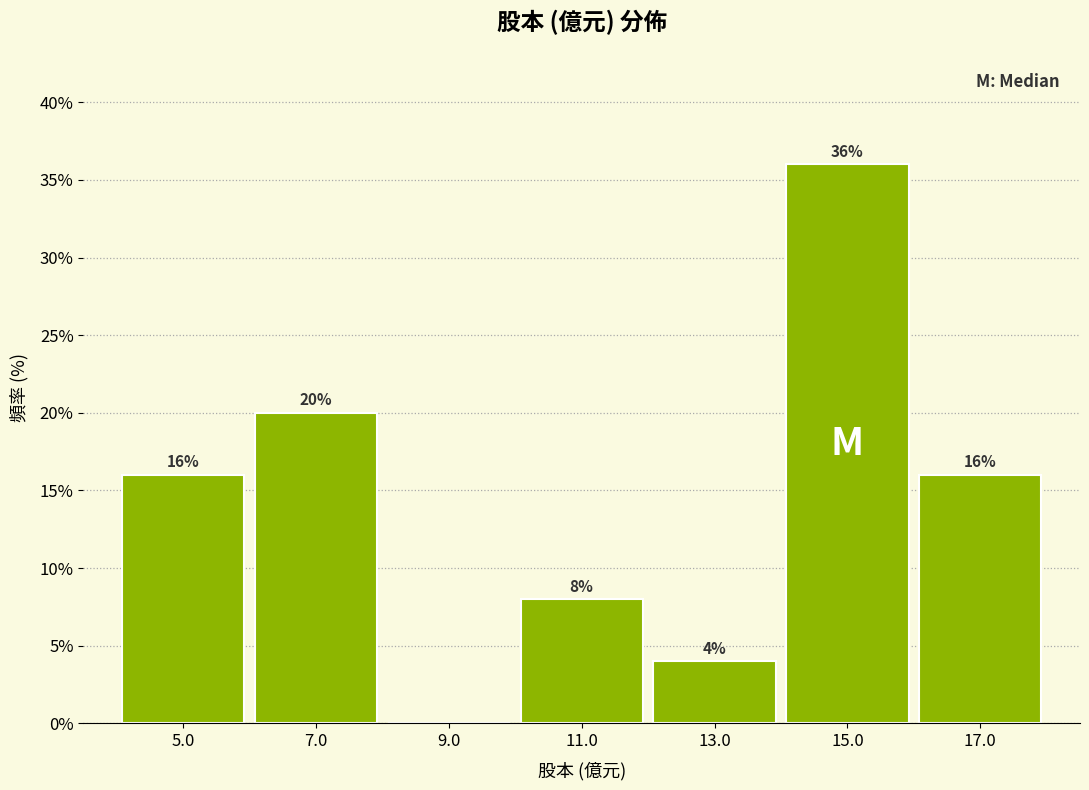

Over which range of the x-axis is the bar tallest?

14 to 16